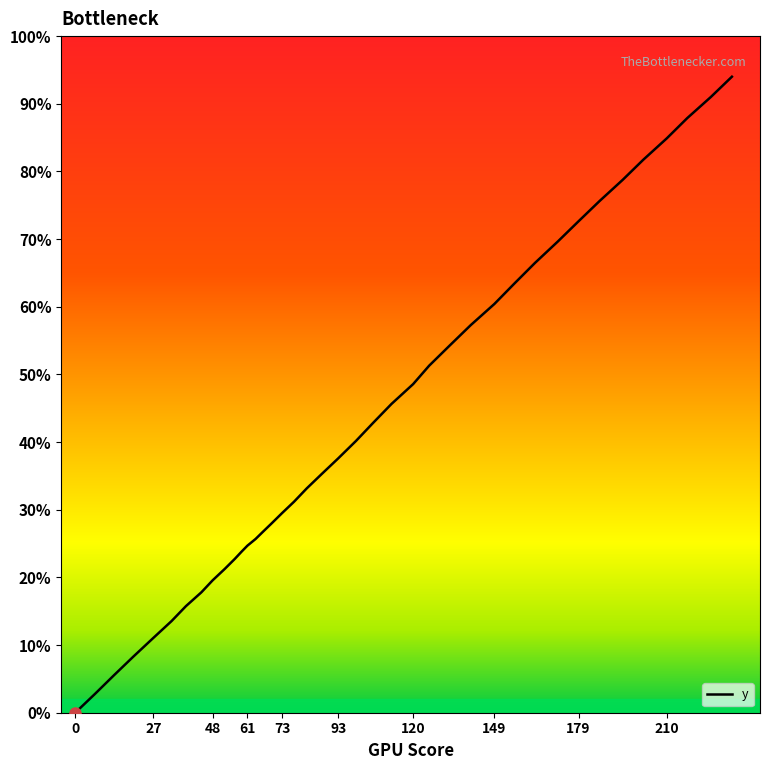

Does the chart have visible grid lines?

No